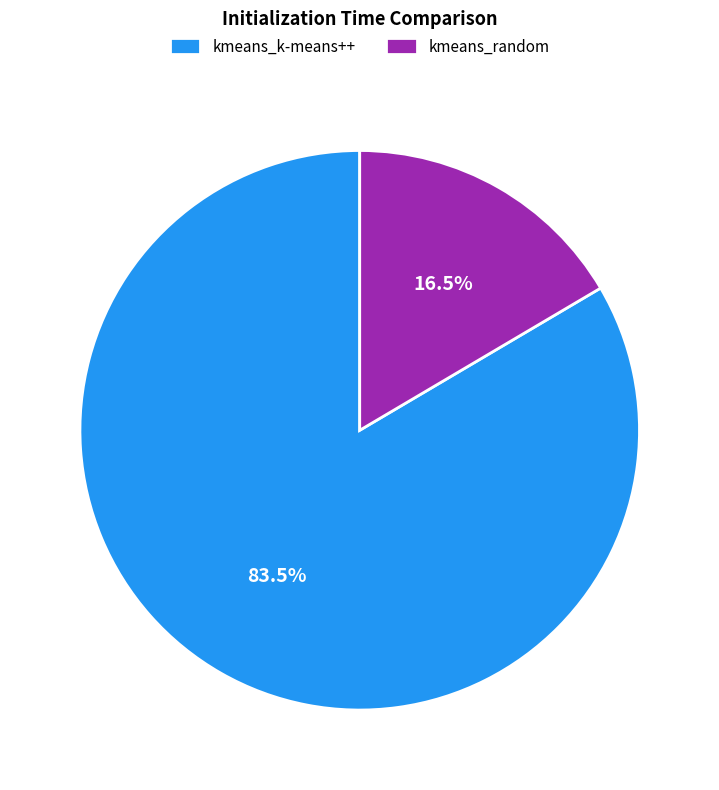

Rank the categories by value from lowest to highest.

kmeans_random, kmeans_k-means++